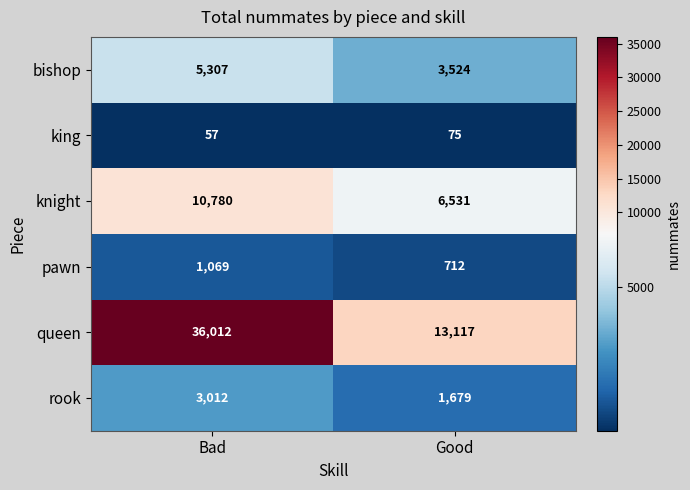

What value does the pawn series have at Good?

712